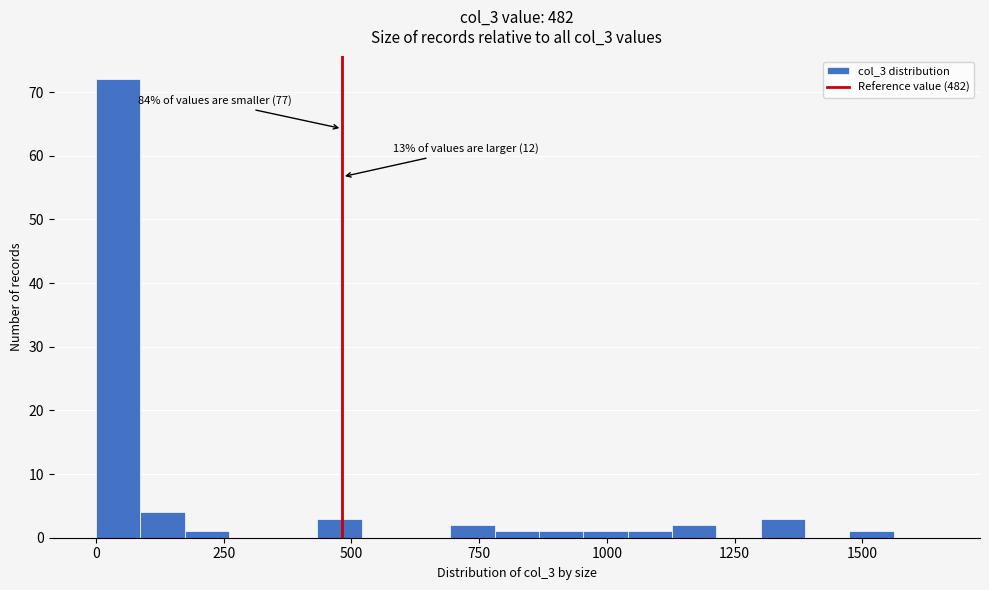

Read against the x-axis, roughly where is the centre of the tallest bar?

50